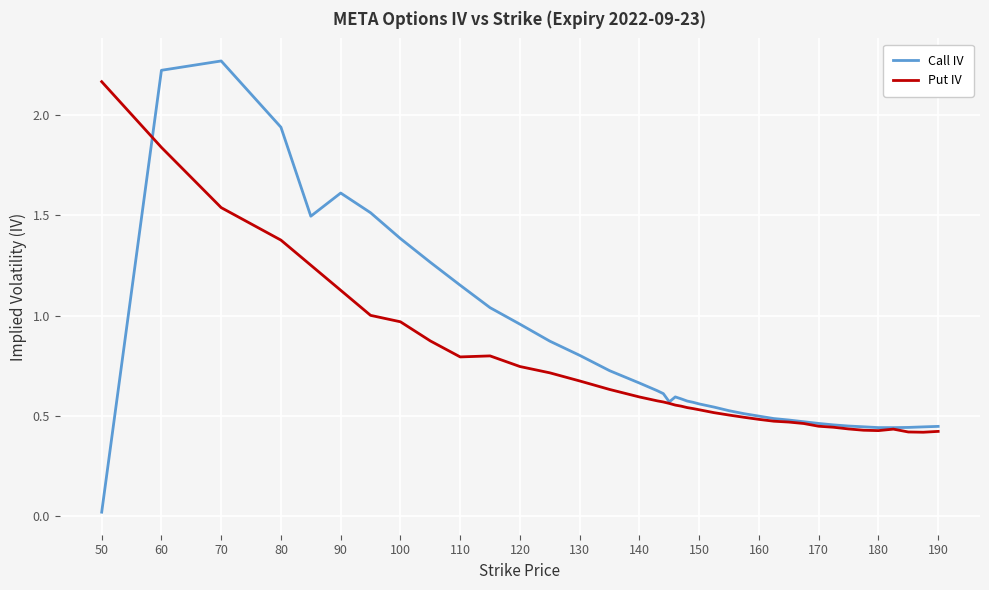

Which series has the largest range (max minus min)?

Call IV